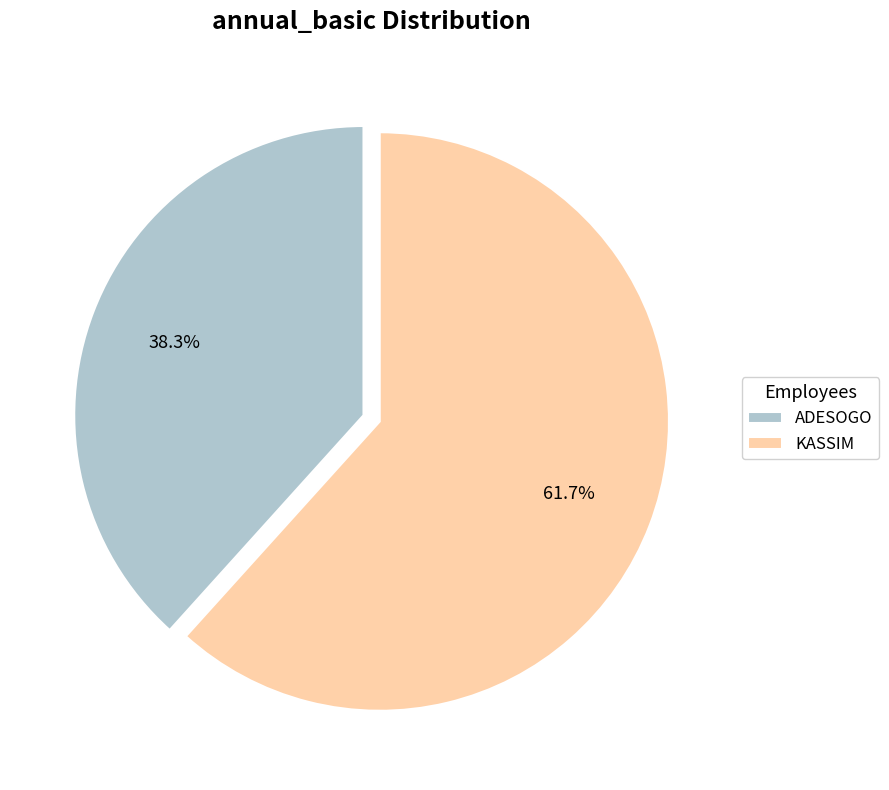

True or false: ADESOGO accounts for 52% of the total.

False